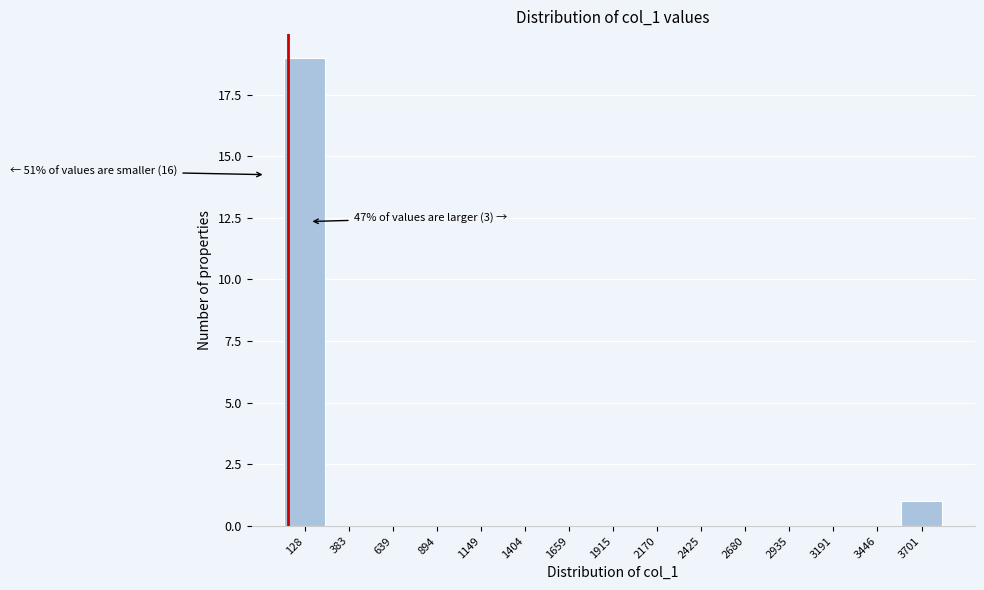

Which range on the x-axis has the tallest bar?

0 to 250